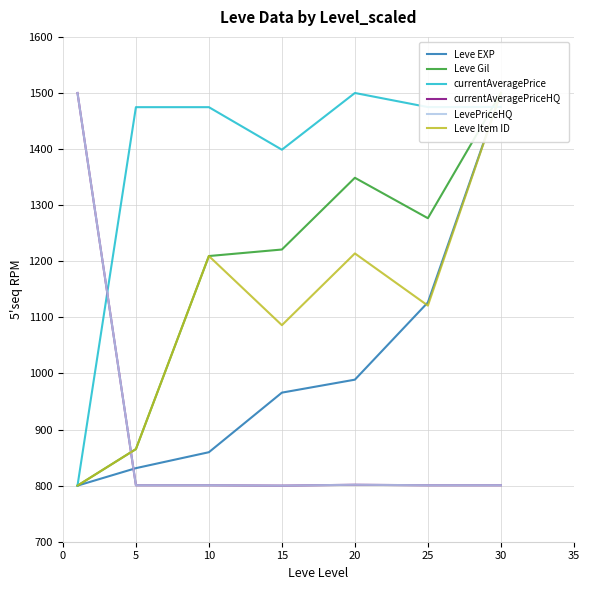

At which label is currentAveragePriceHQ closest to 1150?

20